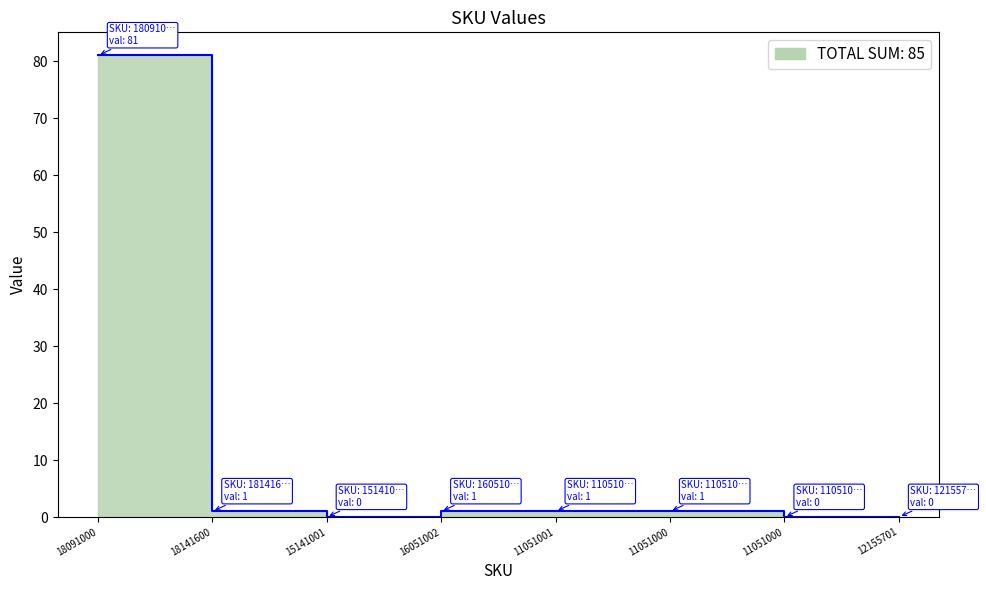

Rank the categories by value from lowest to highest.

15141001, 11051000, 12155701, 18141600, 16051002, 11051001, 11051000, 18091000